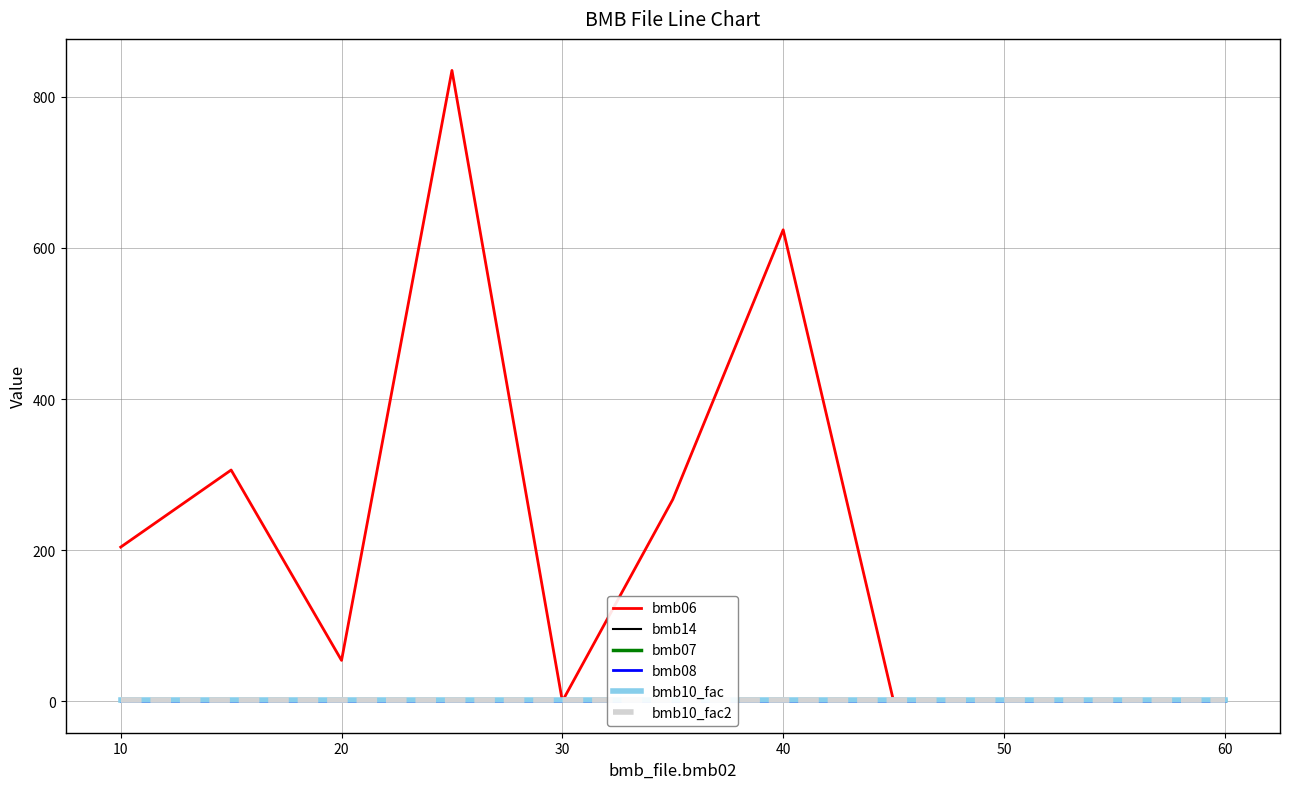

What is the highest value of the bmb06 series?

835.0